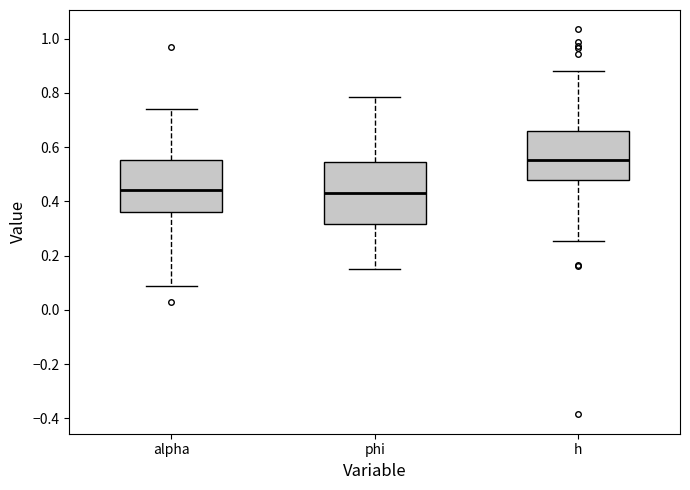

Reading left to right, transcribe this box plot: for each box, give where its median line is, the range the box spans, and where its two whiskers end, as read against the y-axis. The values are not printed on the chart, so give them approximately, as read against the axis.

alpha: median 0.44, box 0.36 to 0.56, whiskers 0.08 to 0.74
phi: median 0.42, box 0.32 to 0.54, whiskers 0.16 to 0.78
h: median 0.56, box 0.48 to 0.66, whiskers 0.26 to 0.88